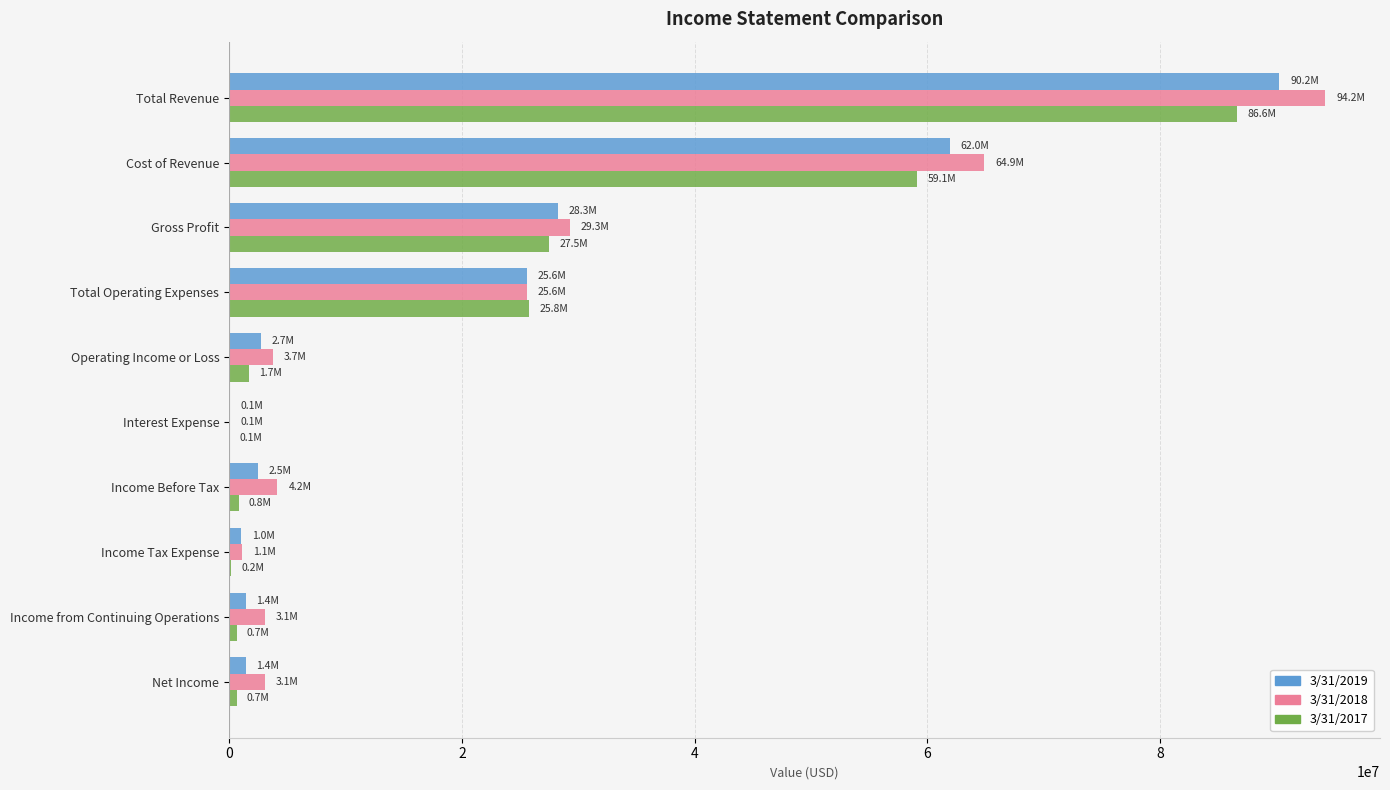

True or false: 3/31/2018 has a value of 3733000 at Operating Income or Loss.

True